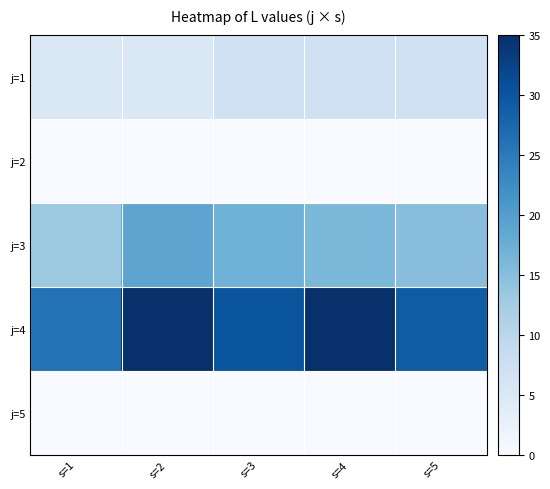

At how many categories does at least one series exceed 7?

5